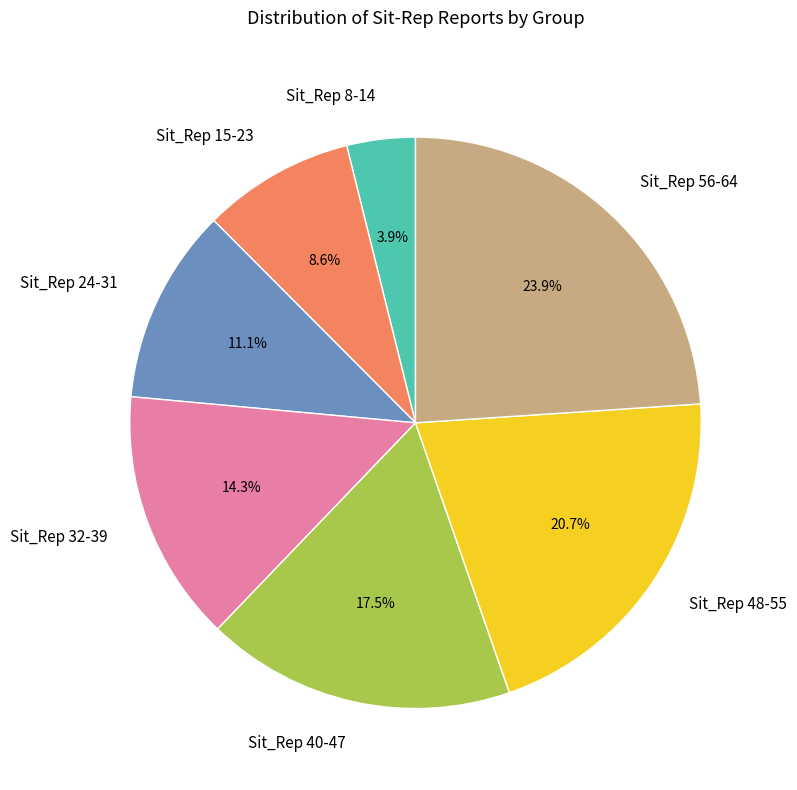

How many segments does this pie chart have?

7